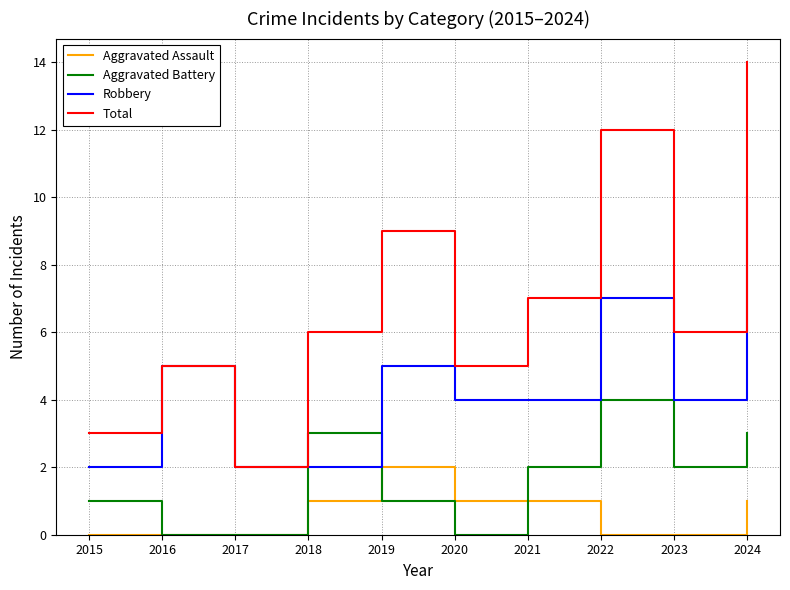

How many intersections are there between Aggravated Battery and Robbery?

2